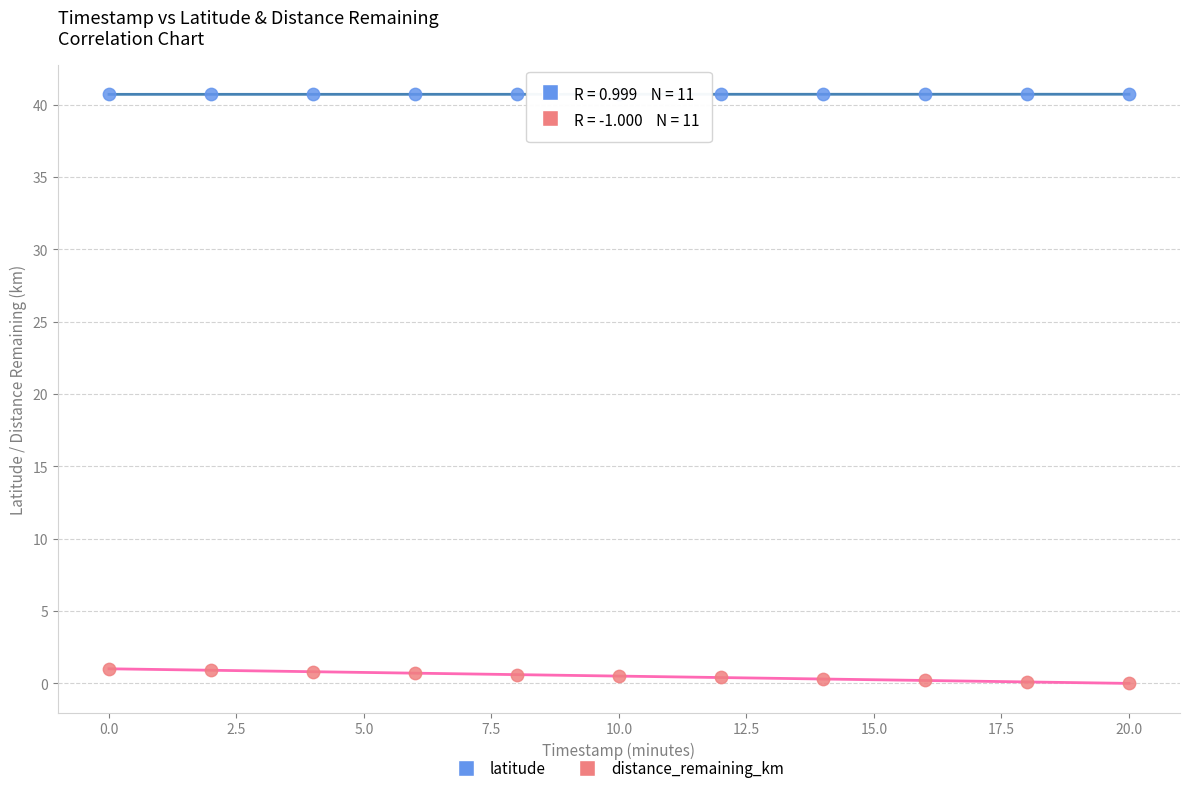

Which series reaches the minimum Y coordinate?

distance_remaining_km